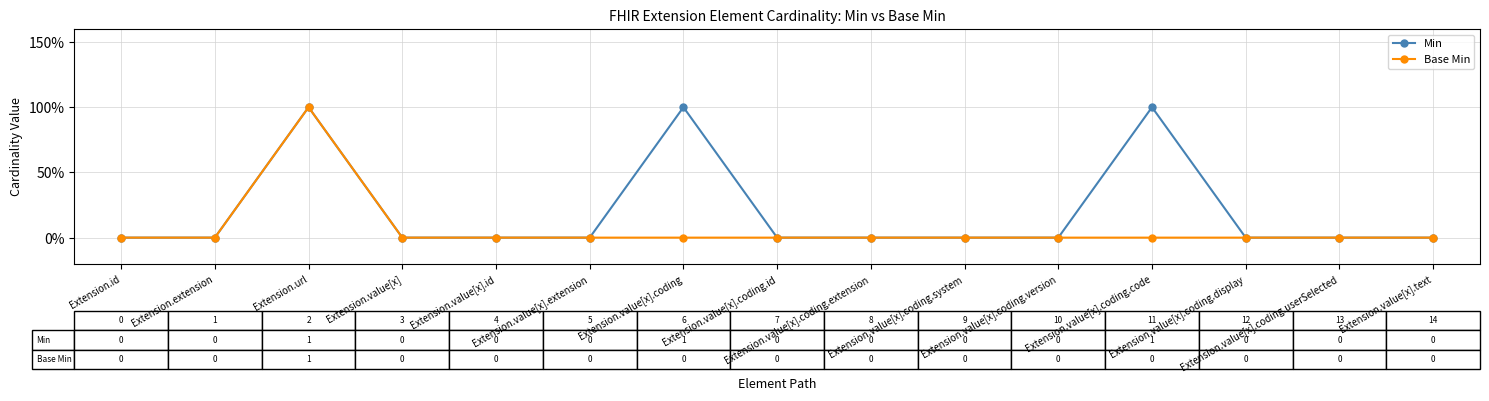

At which category does Base Min reach its first local peak?

Extension.url